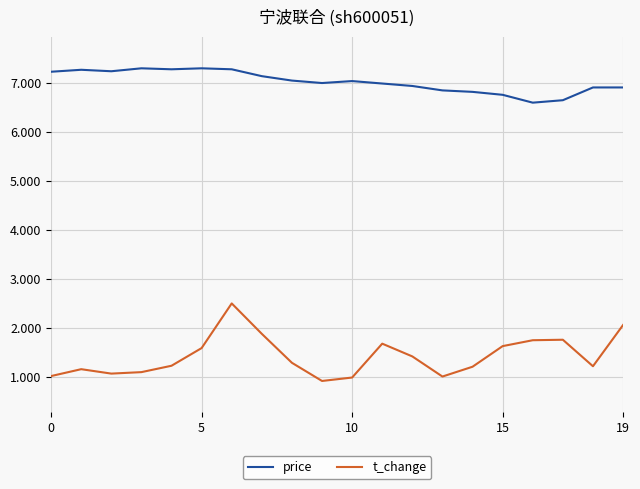

How many interior local peaks does the t_change series have?

4